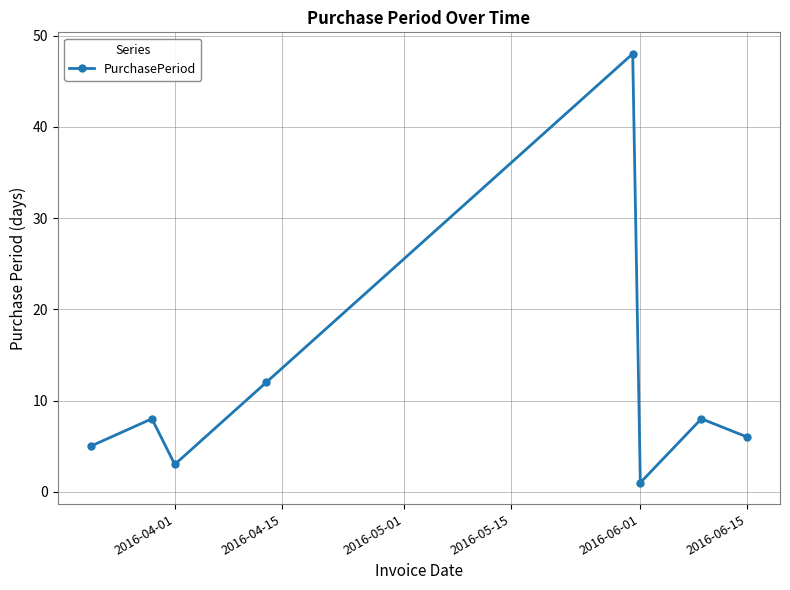

Reading right to left, transcribe all the data shown in this chart.

6	8	1	48	12	3	8	5